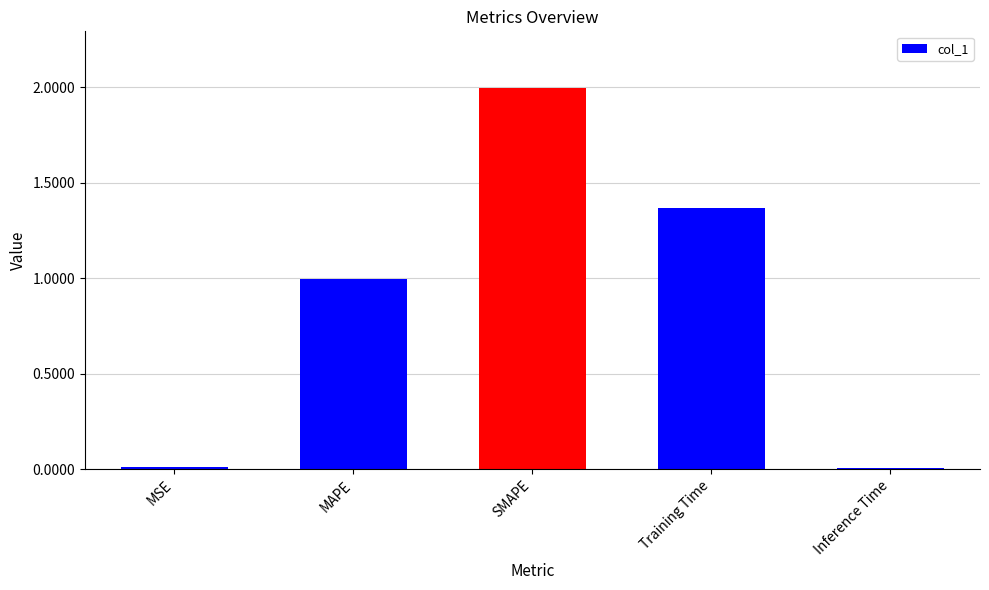

Which label corresponds to the largest value in the chart?

SMAPE